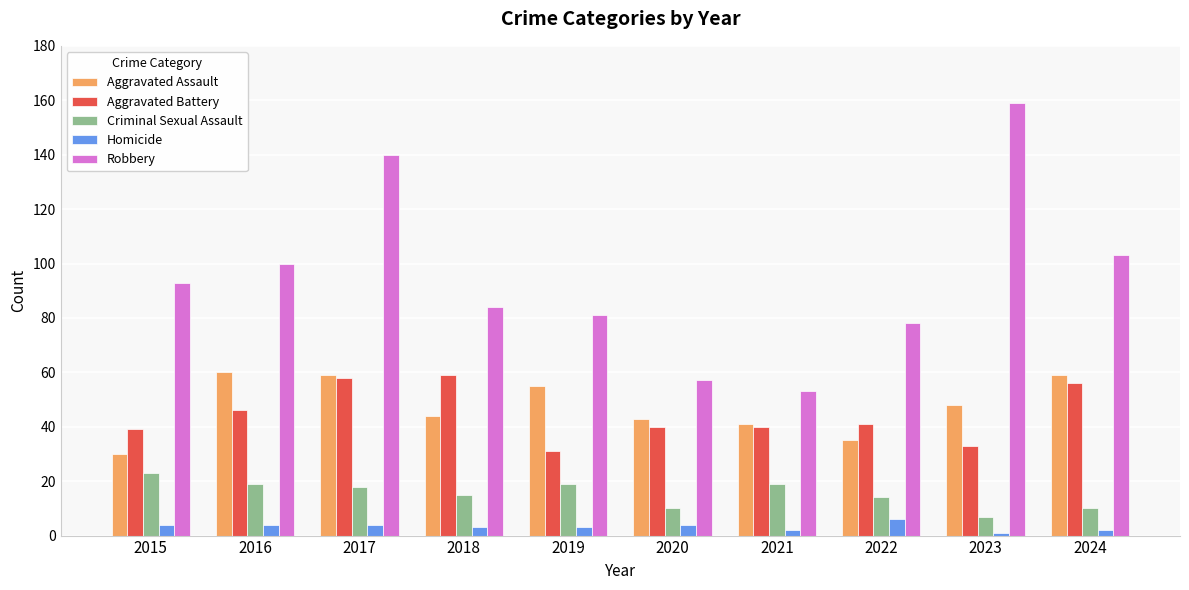

The Homicide series shows 3 at 2019. True or false?

True